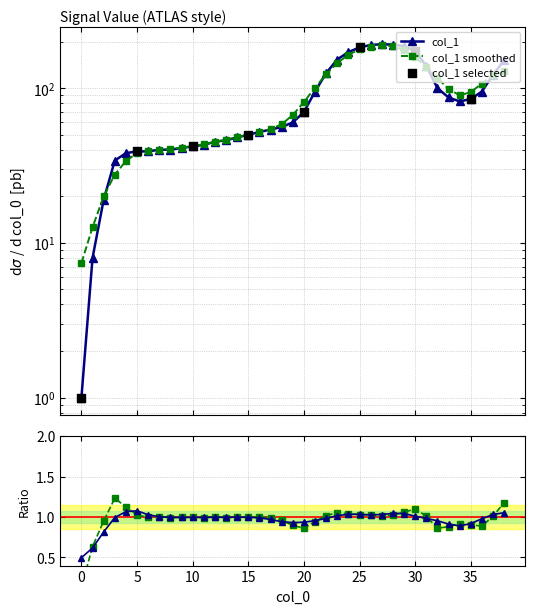

Approximately how many times larger is the value at 7 compared to 29?

0.2